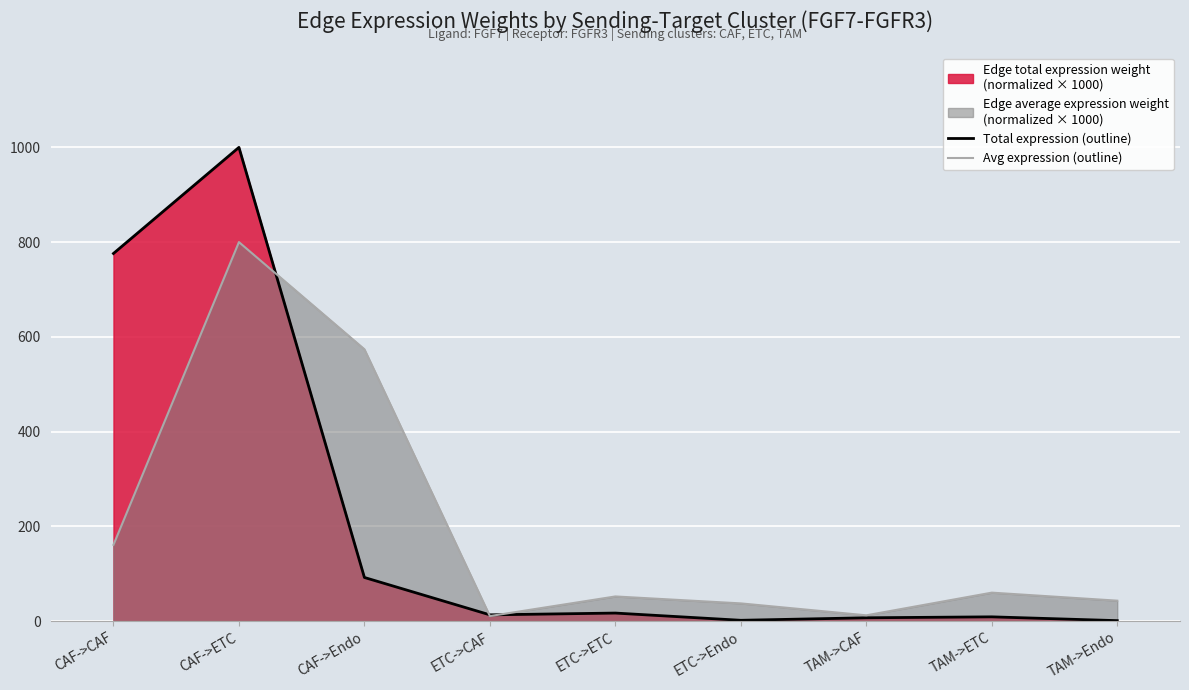

What is the value of the Total expression (outline) point at the 8th from the left?

8.8